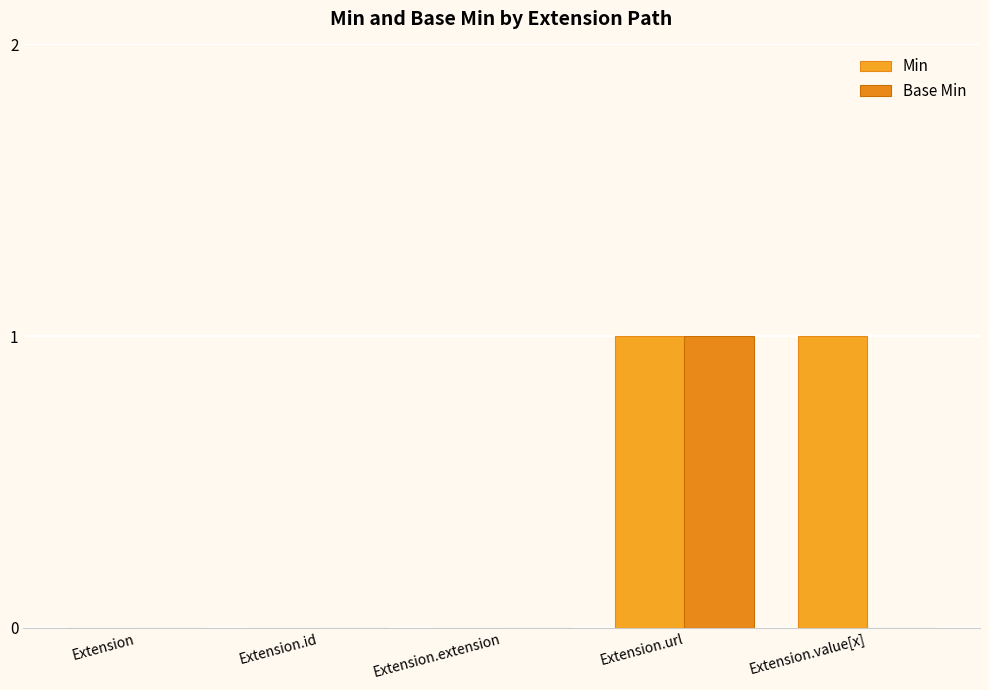

What are all the series names shown in the legend?

Min, Base Min